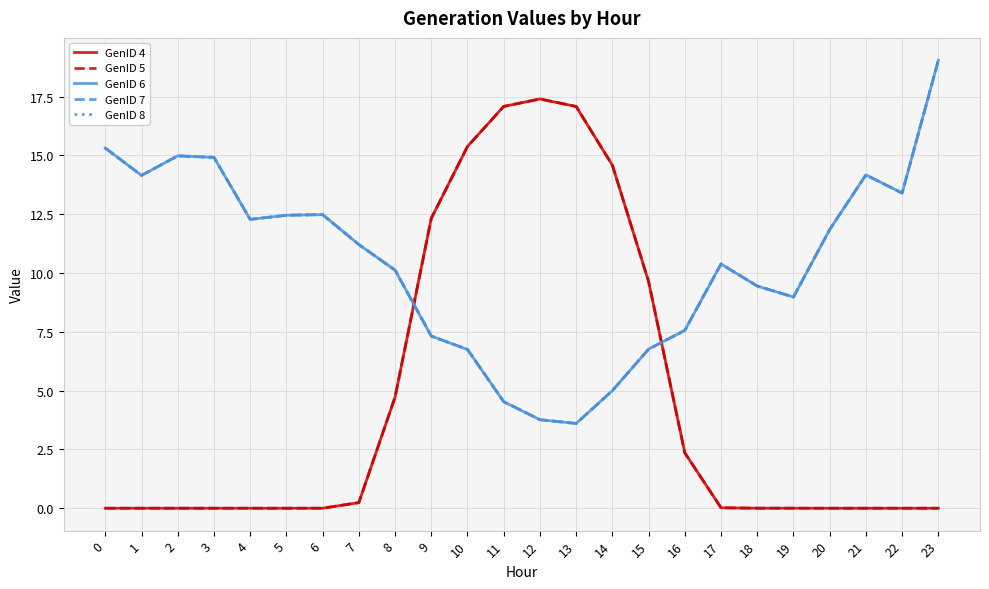

Rank the series by their maximum value, from highest to lowest.

GenID 6, GenID 7, GenID 8, GenID 4, GenID 5